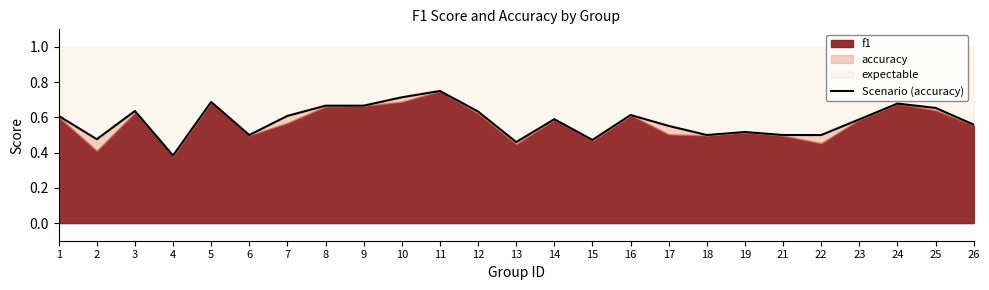

At which label is the value closest to 0?

4